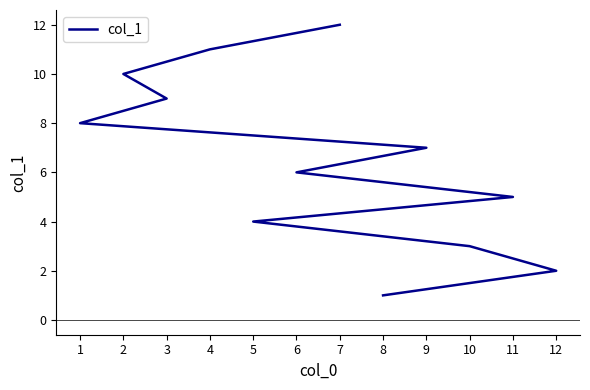

Reading right to left, list all the values displayed in this chart.

12	11	10	9	8	7	6	5	4	3	2	1